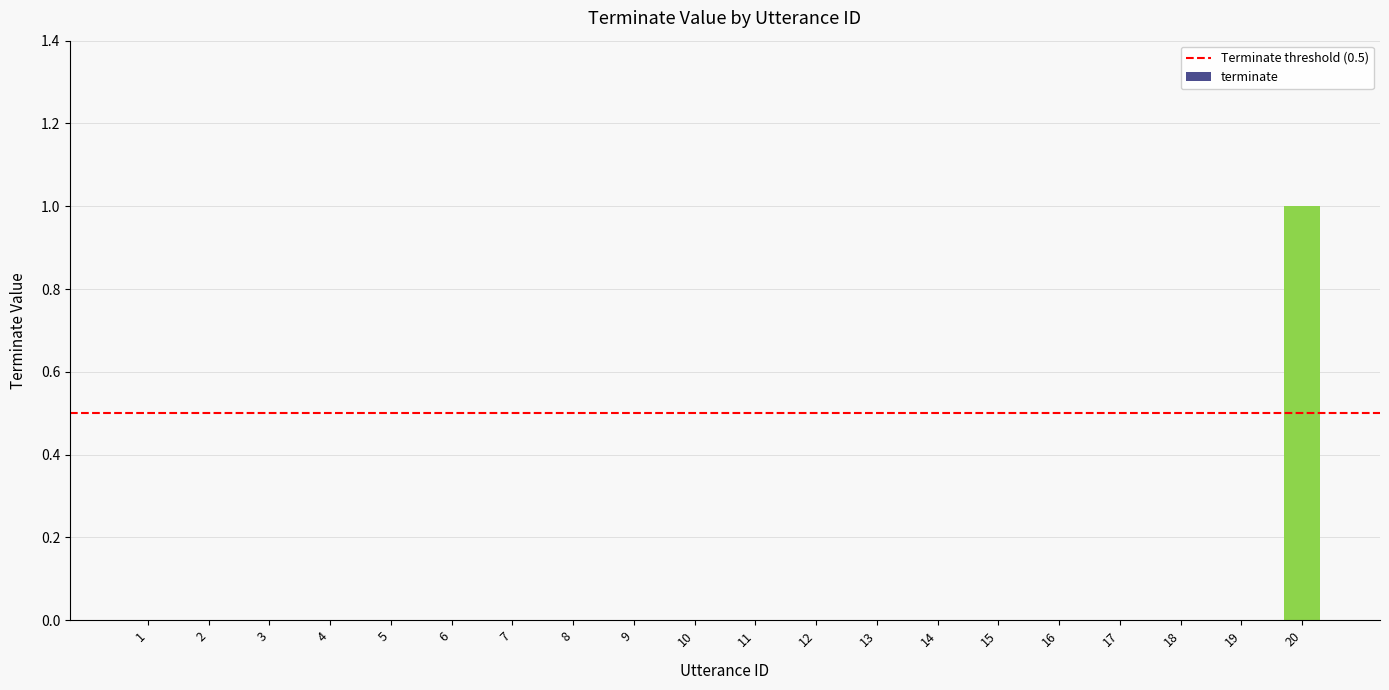

How many categories are shown in the chart?

20